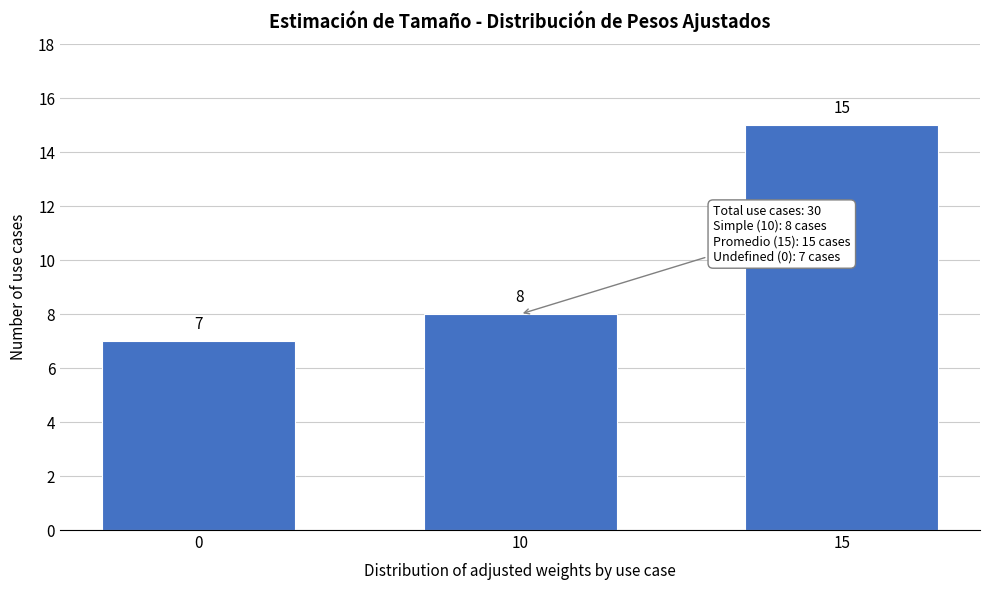

Reading left to right, transcribe all the data shown in this chart.

7	8	15